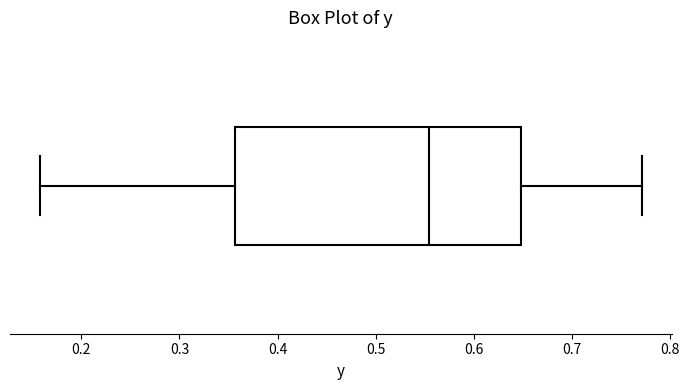

Read this box plot against the x-axis: the position of the median line, the range covered by the box, and the ends of both whiskers. The values are not printed on the chart, so give them approximately, as read against the axis.

median 0.55, box 0.36 to 0.65, whiskers 0.16 to 0.77